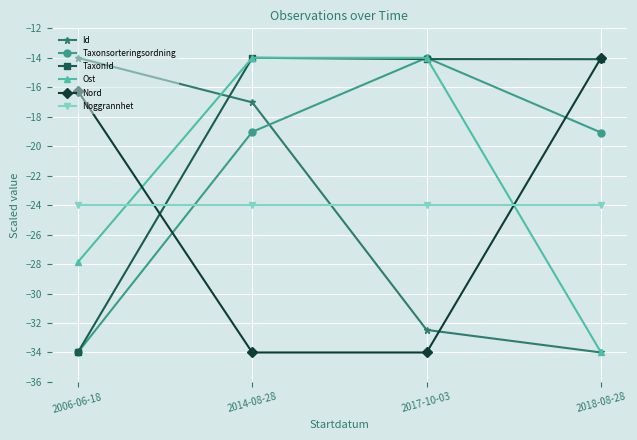

What is the difference between the highest and lowest values at 2014-08-28?

20.0